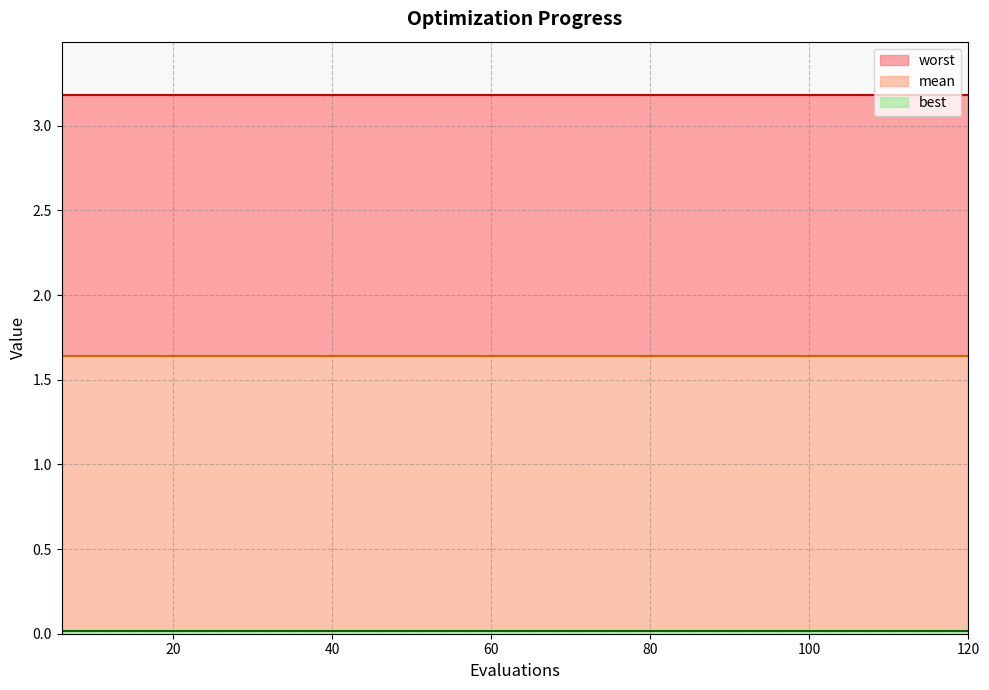

At how many categories does at least one series exceed 2?

20